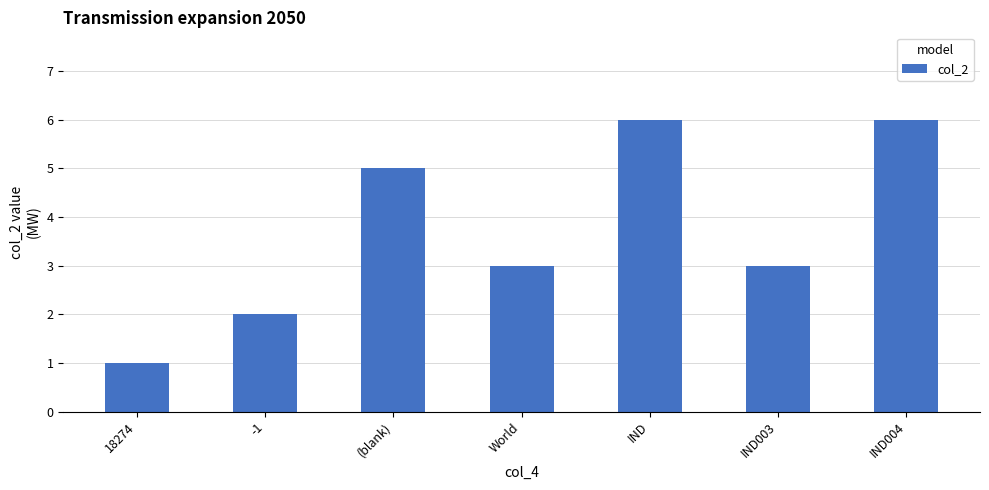

What is the ratio of the value at World to the value at 18274?

3.0